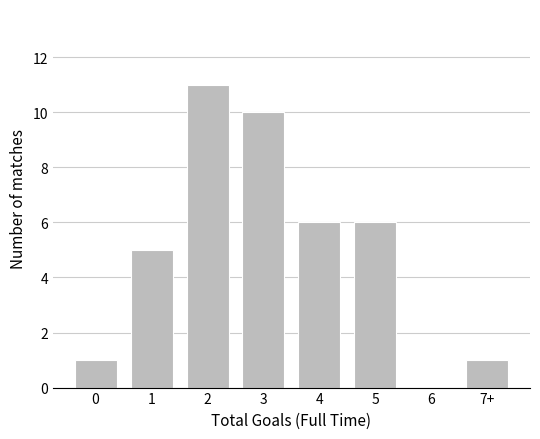

Reading left to right, transcribe all the data shown in this chart.

0=1	1=5	2=11	3=10	4=6	5=6	6=0	7+=1